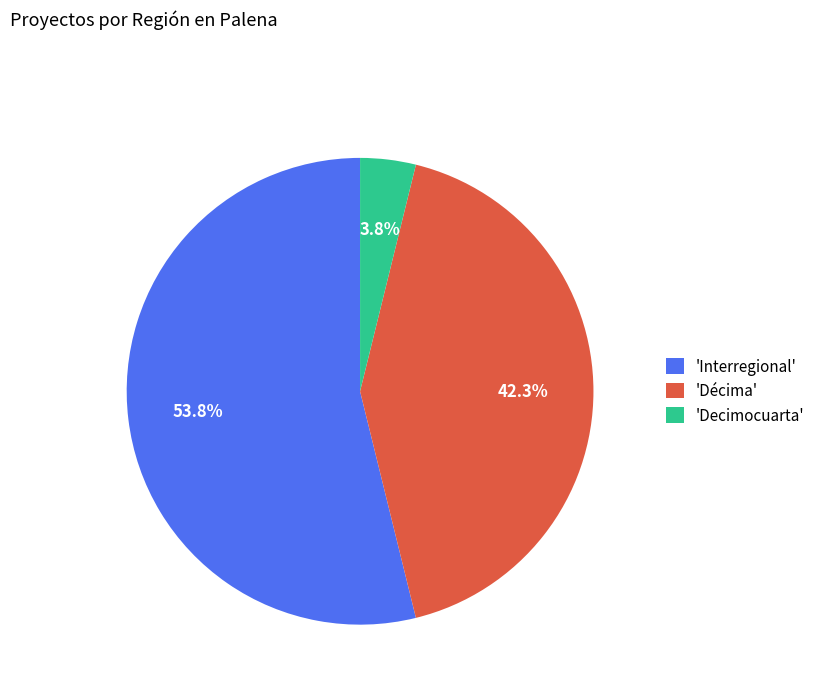

What is the largest slice in the pie chart?

'Interregional'